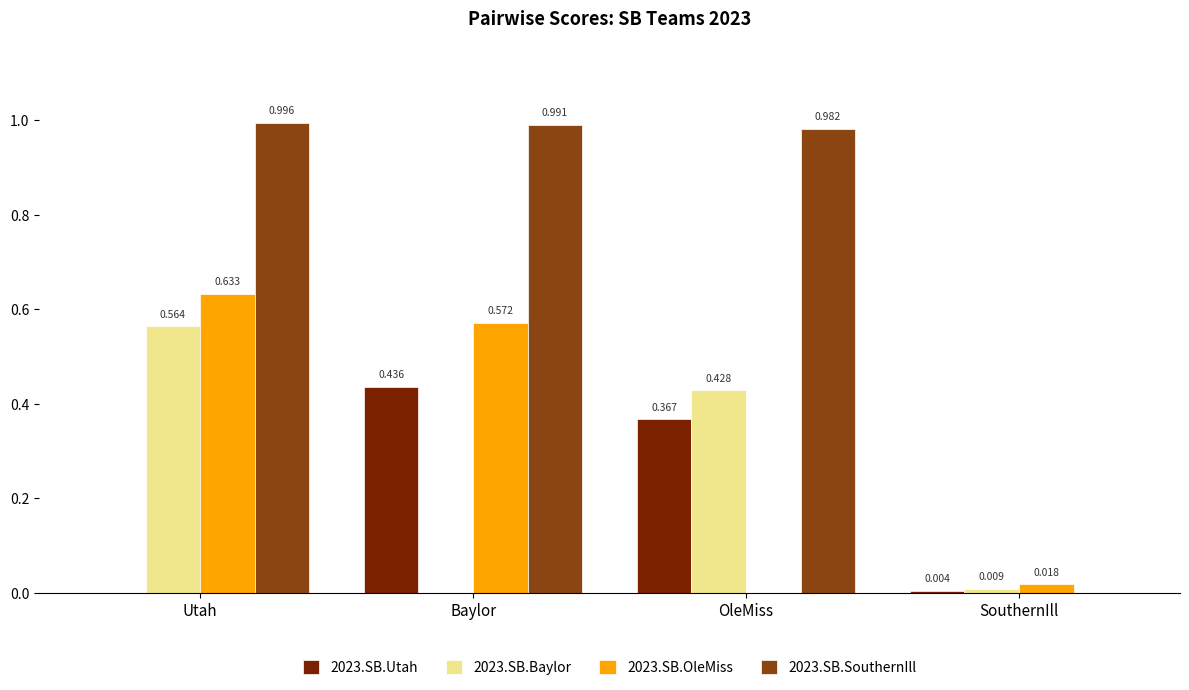

Are the bars horizontal?

No